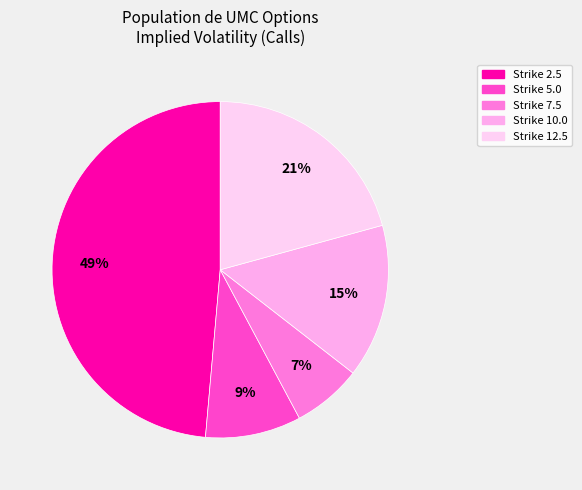

How many slices are in this pie chart?

5